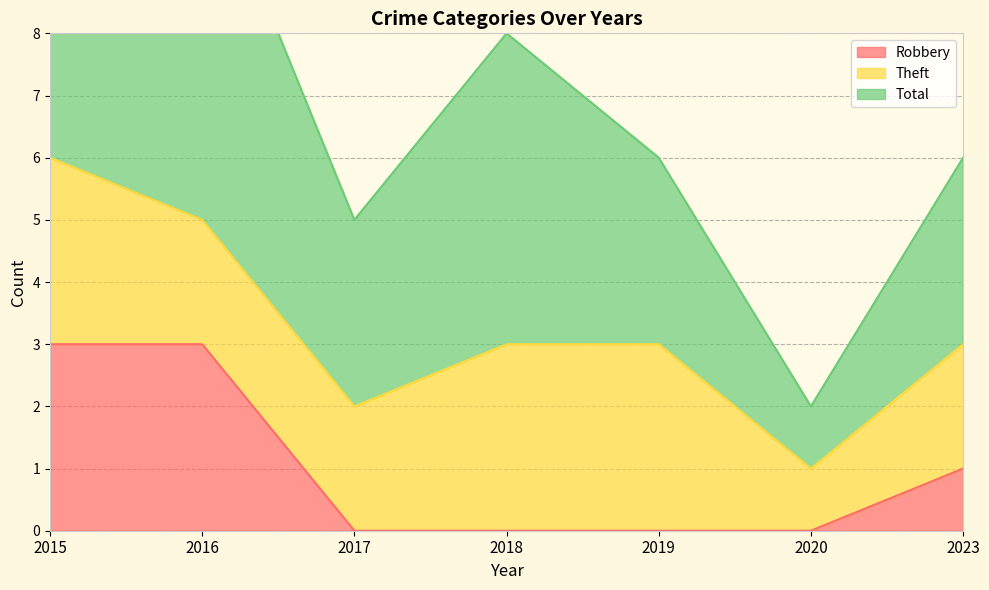

At which label is Theft closest to 2?

2016